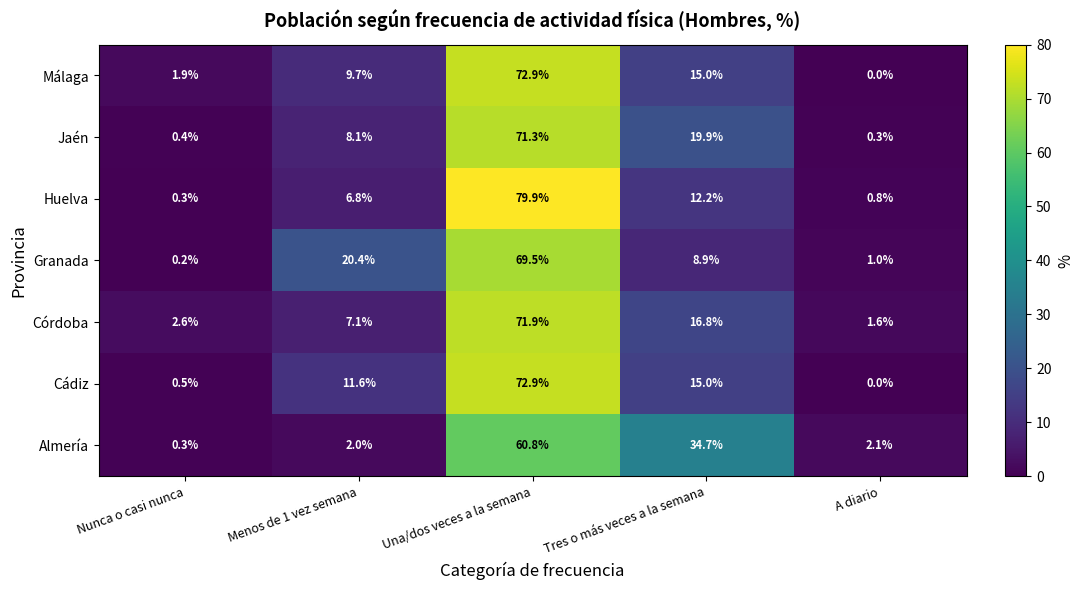

How many values in Málaga are above zero?

4